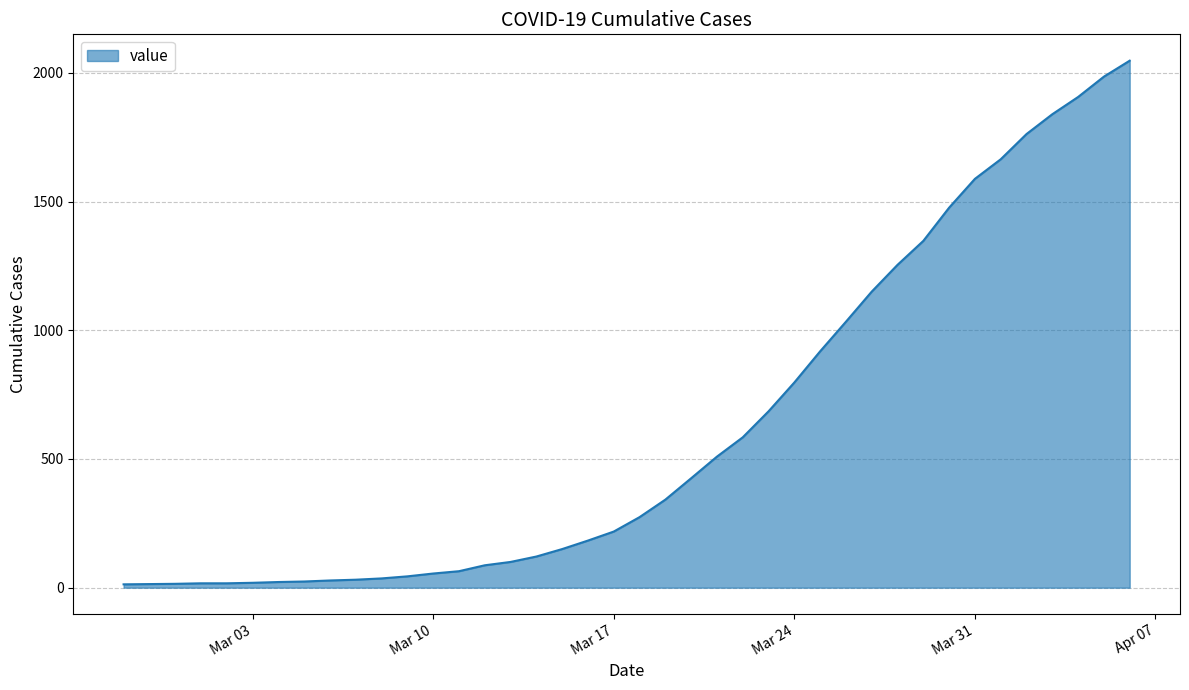

What is the difference between the maximum and minimum values?

2034